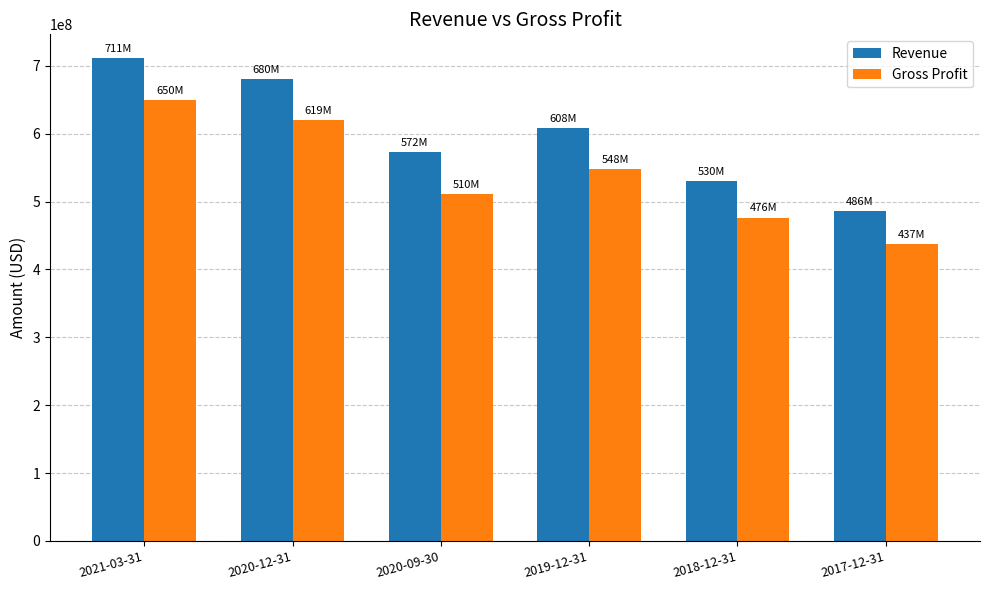

Is the value of Gross Profit at 2020-09-30 greater than the value of Revenue at 2020-09-30?

No